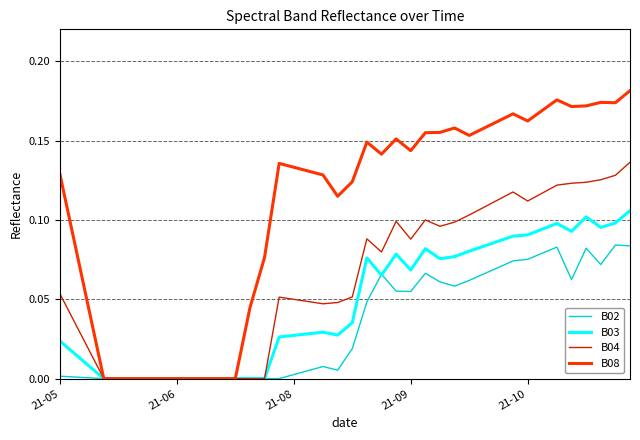

Which series has the widest spread of values?

B08